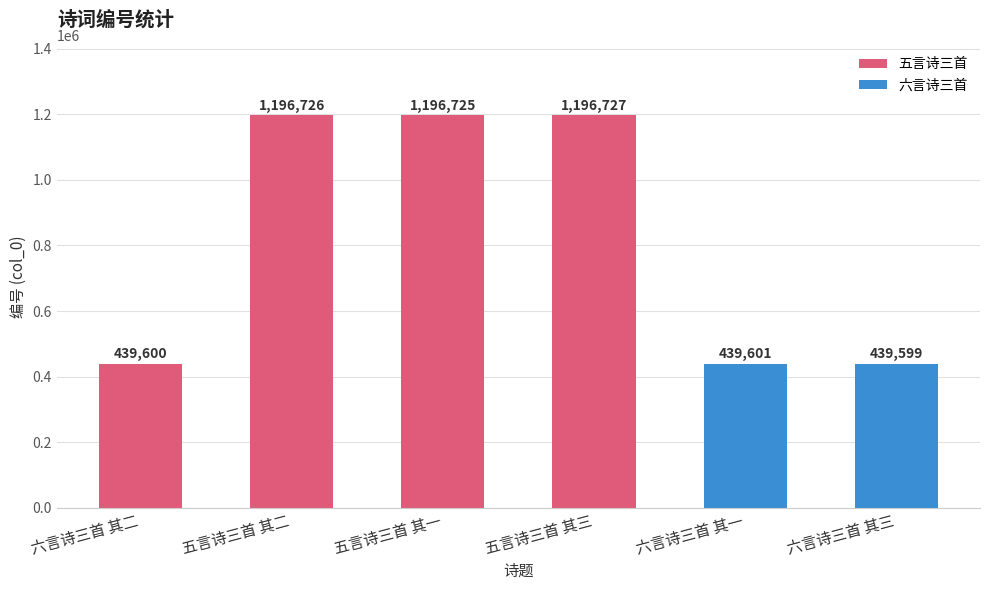

Reading left to right, extract all data points from this chart.

439600	1196726	1196725	1196727	439601	439599